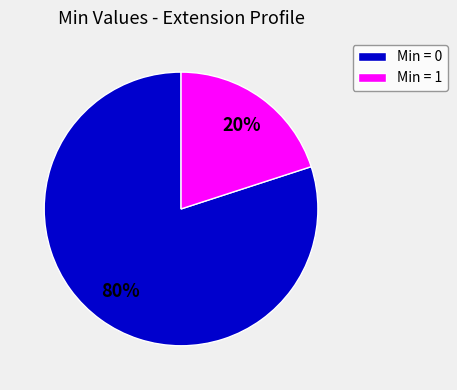

Is it true that Min = 0 is 80% of the pie?

True